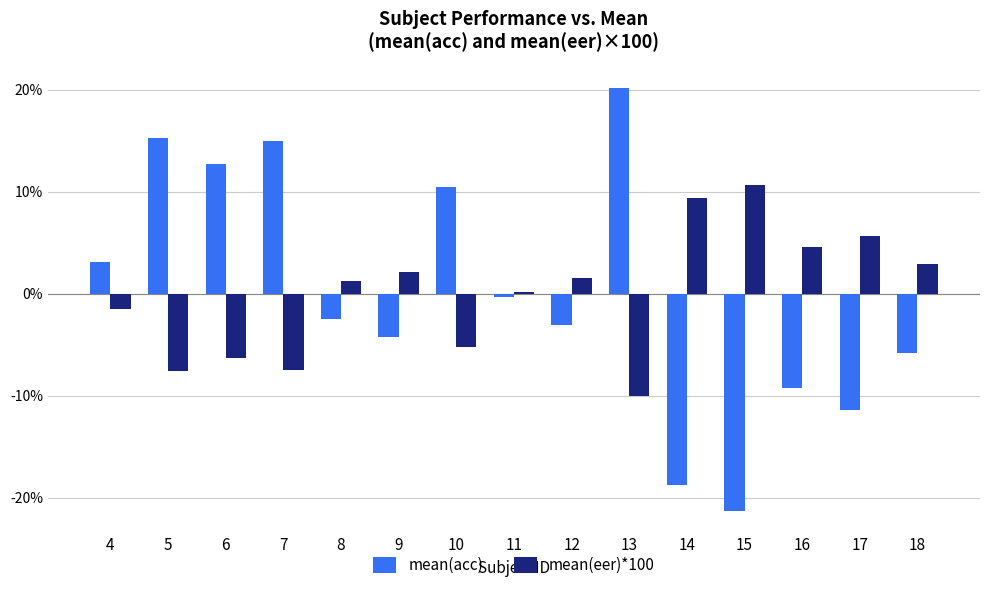

How many series are shown in this chart?

2